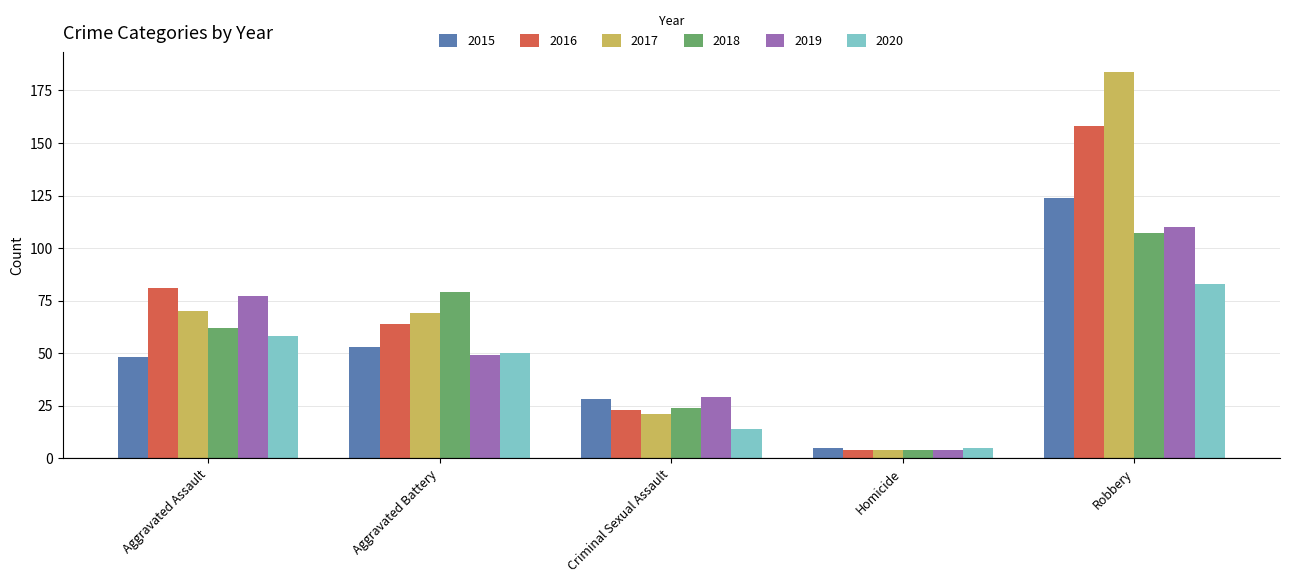

Reading right to left, list all the values displayed in this chart.

2015: 124	5	28	53	48
2016: 158	4	23	64	81
2017: 184	4	21	69	70
2018: 107	4	24	79	62
2019: 110	4	29	49	77
2020: 83	5	14	50	58